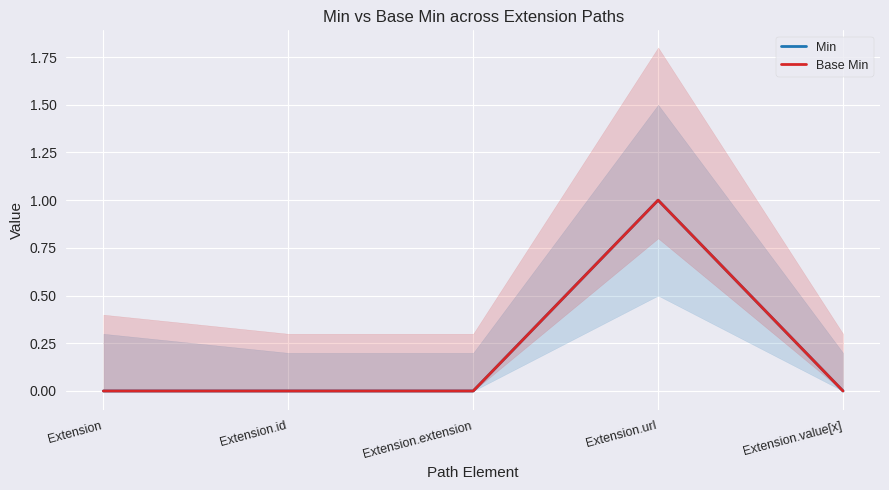

How many Min values are between 0 and 1?

5